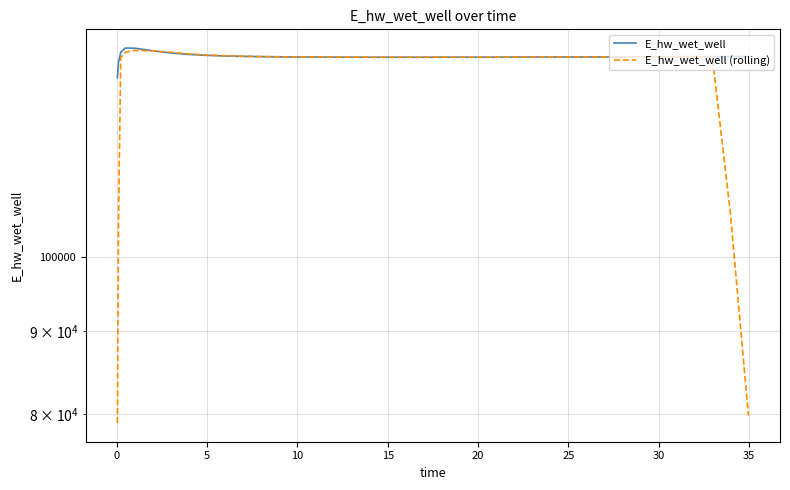

Which series has the widest spread of values?

E_hw_wet_well (rolling)